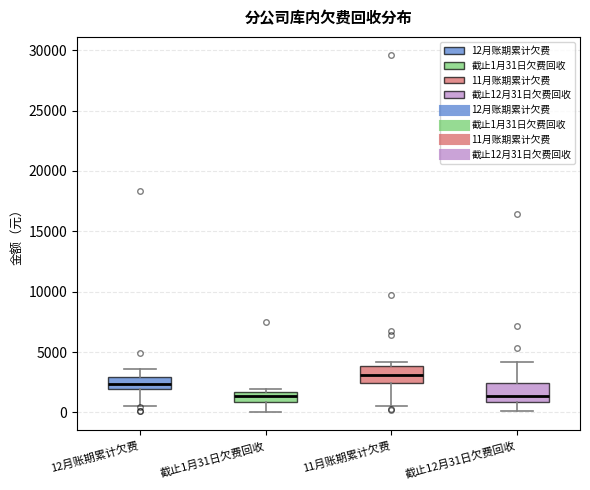

Reading left to right, transcribe this box plot: for each box, give where its median line is, the range the box spans, and where its two whiskers end, as read against the y-axis. The values are not printed on the chart, so give them approximately, as read against the axis.

12月账期累计欠费: median 2500, box 2000 to 3000, whiskers 500 to 3500
截止1月31日欠费回收: median 1500 (inside the box), box 1000 to 1500, whiskers 0 to 2000
11月账期累计欠费: median 3000, box 2500 to 4000, whiskers 500 to 4000 (just above the box's upper edge)
截止12月31日欠费回收: median 1500, box 1000 to 2500, whiskers 0 to 4000